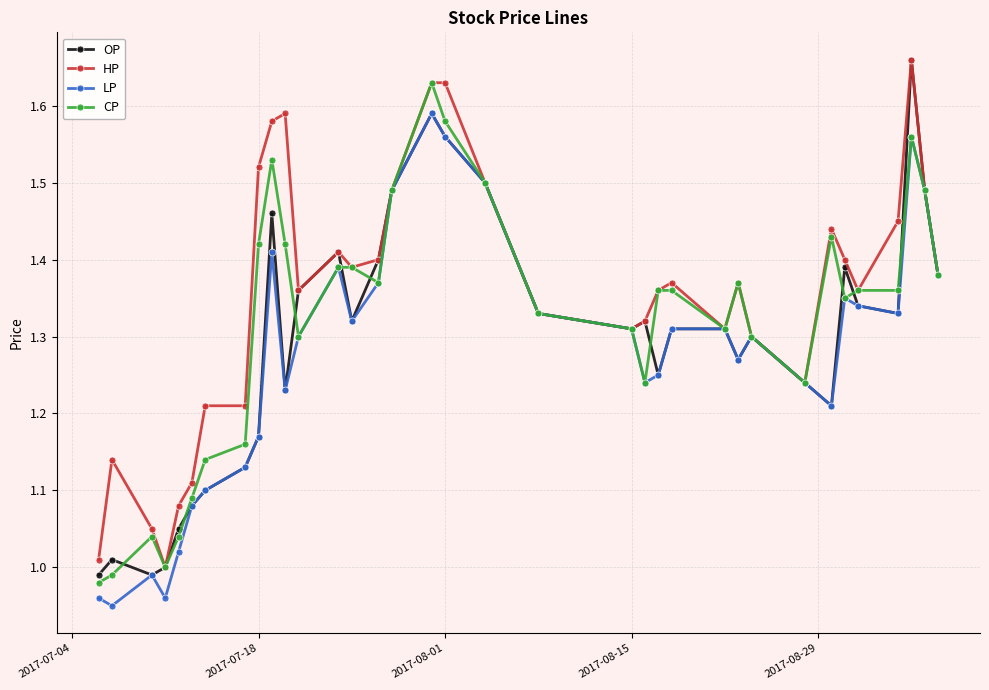

Which series has the largest total across all categories?

HP